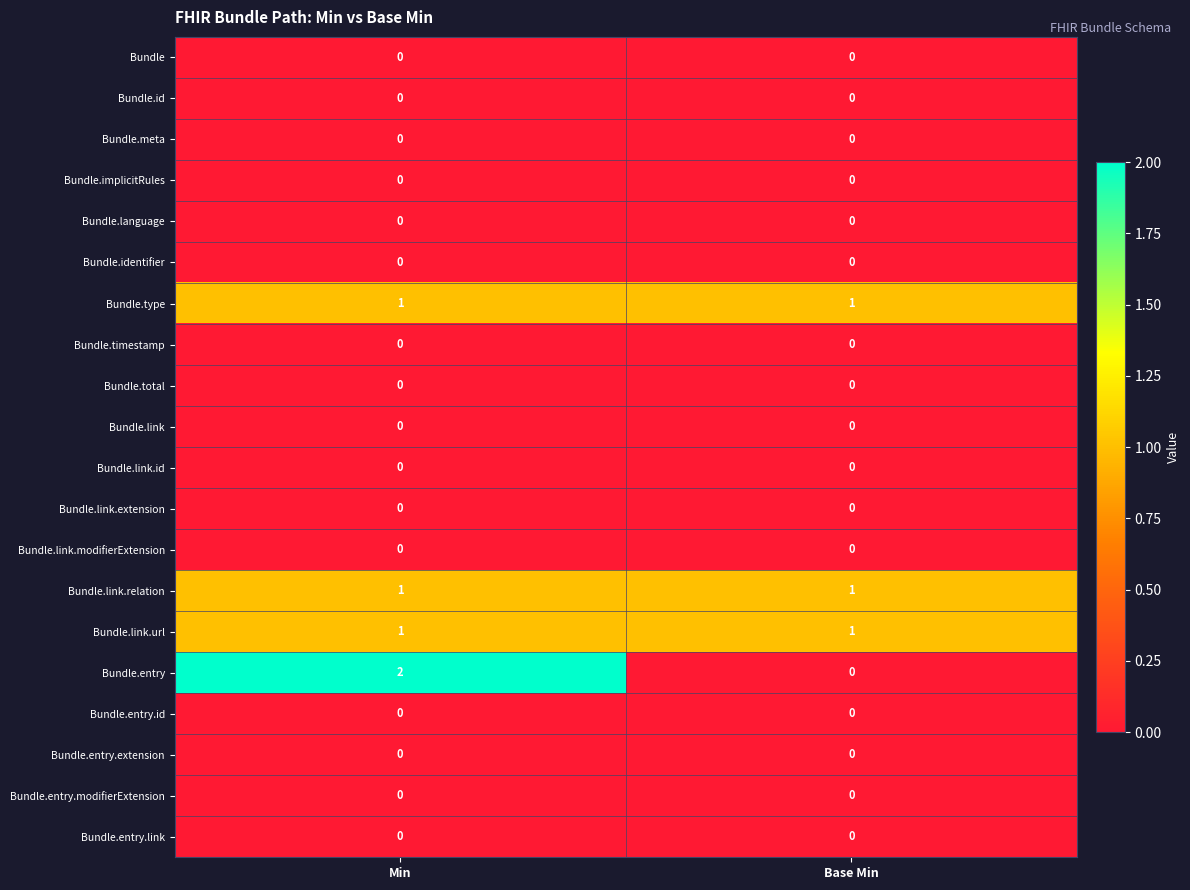

At which category is the sum across all series the highest?

Min